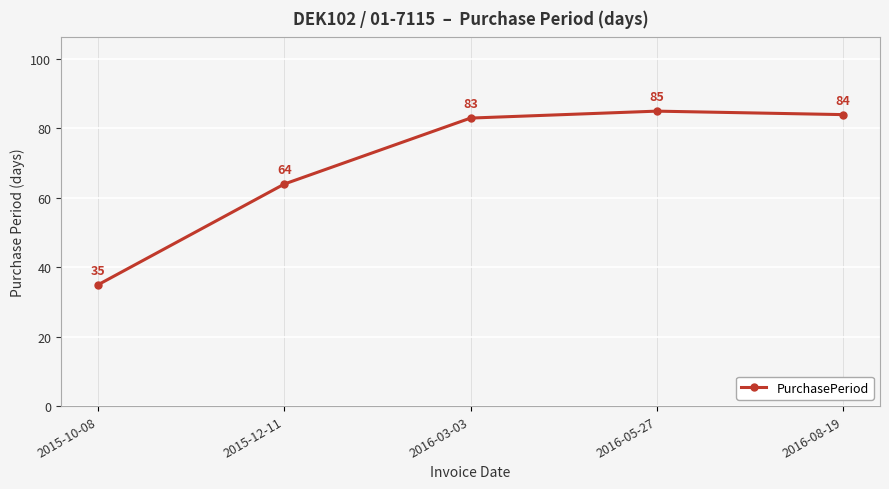

The value at 2015-12-11 is 115. True or false?

False